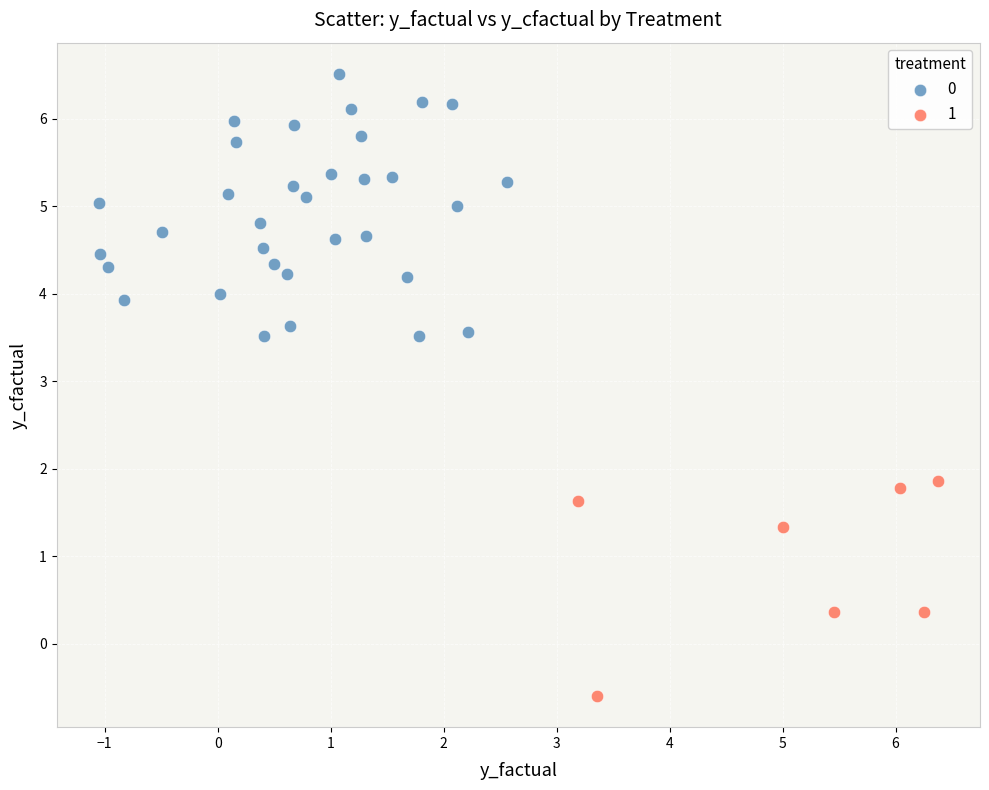

Which series has the widest spread of Y values?

0